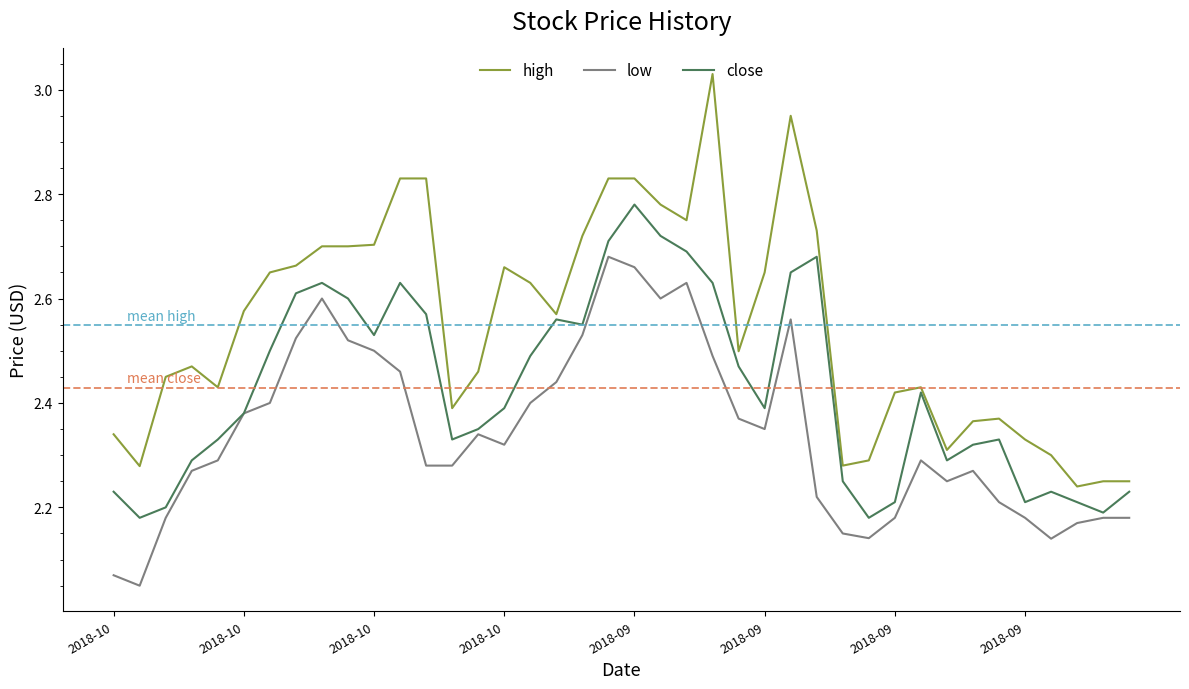

Is this an area chart (filled region under the line)?

No